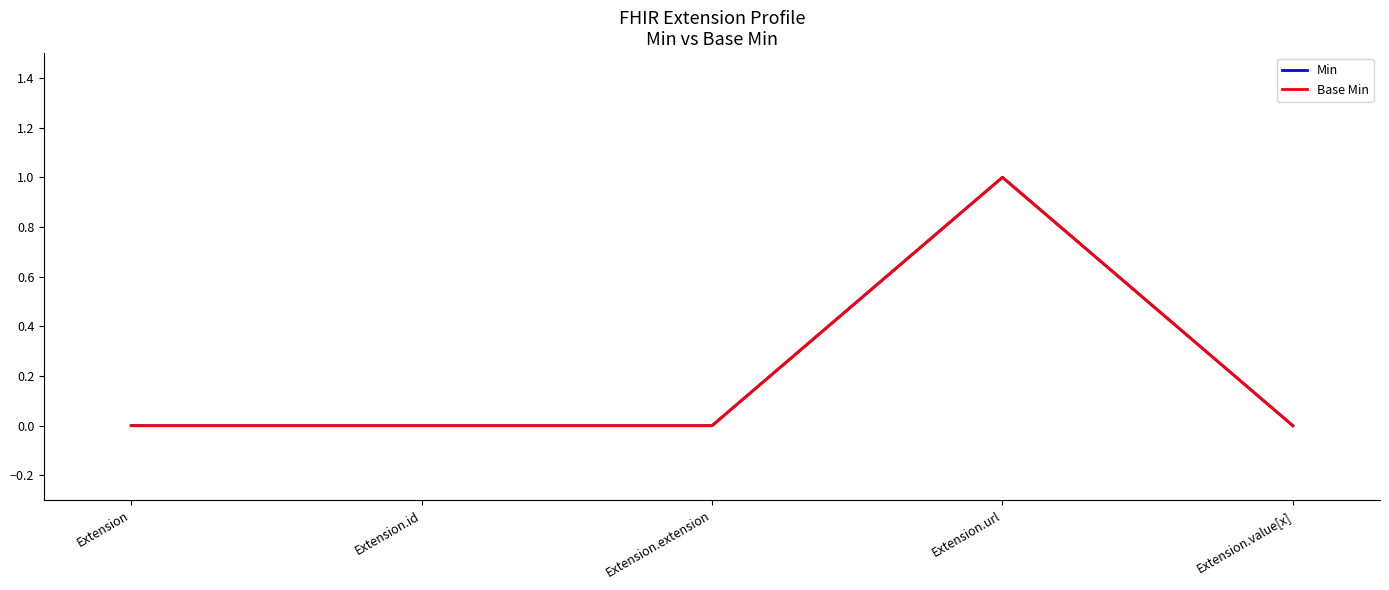

True or false: Base Min and Min cross at least once.

False